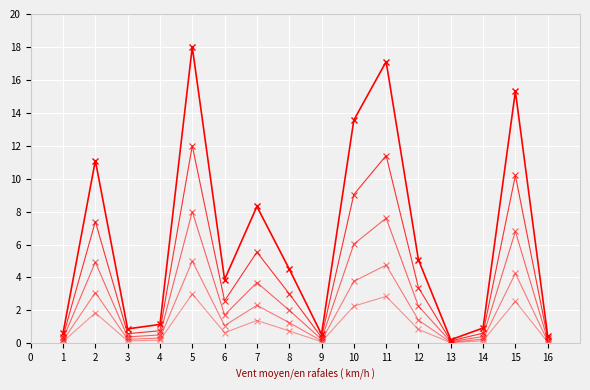

Reading right to left, list all the values displayed in this chart.

col_1: 15=0.5	14=15.3	13=0.9	12=0.2	11=5.1	10=17.1	9=13.6	8=0.5	7=4.5	6=8.3	5=3.9	4=18.0	3=1.1	2=0.9	1=11.1	0=0.6
col_1_s2: 15=0.3	14=10.2	13=0.6	12=0.1	11=3.4	10=11.4	9=9.0	8=0.4	7=3.0	6=5.5	5=2.6	4=12.0	3=0.8	2=0.6	1=7.4	0=0.4
col_1_s3: 15=0.2	14=6.8	13=0.4	12=0.1	11=2.3	10=7.6	9=6.0	8=0.2	7=2.0	6=3.7	5=1.7	4=8.0	3=0.5	2=0.4	1=4.9	0=0.3
col_1_s4: 15=0.1	14=4.2	13=0.3	12=0.1	11=1.4	10=4.8	9=3.8	8=0.2	7=1.3	6=2.3	5=1.1	4=5.0	3=0.3	2=0.2	1=3.1	0=0.2
col_1_s5: 15=0.1	14=2.5	13=0.2	12=0.0	11=0.8	10=2.9	9=2.3	8=0.1	7=0.8	6=1.4	5=0.6	4=3.0	3=0.2	2=0.1	1=1.8	0=0.1